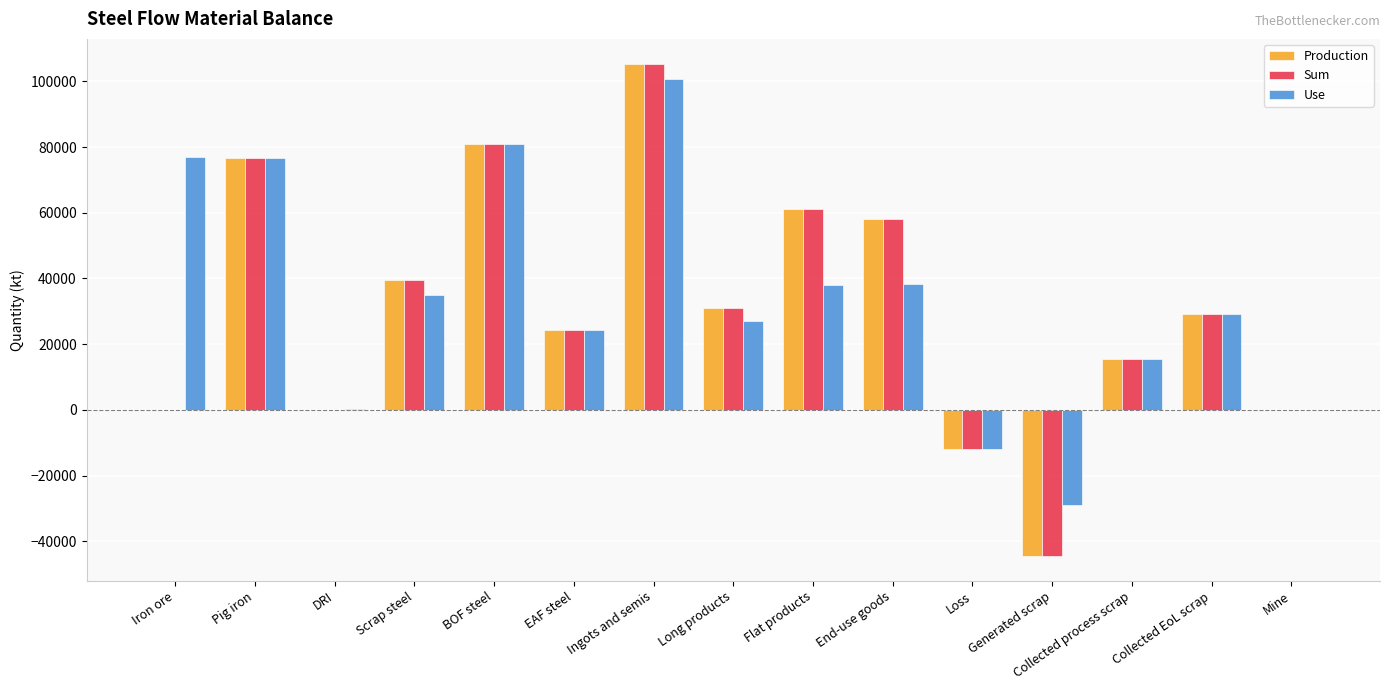

Is it true that Production equals 45047.8 at Long products?

False